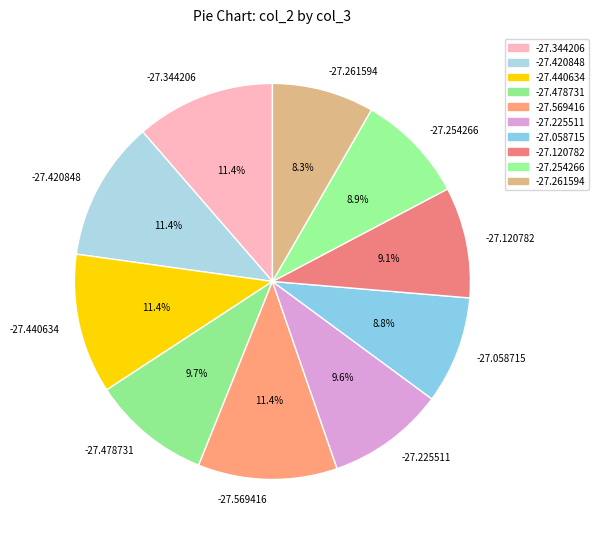

Does -27.120782 represent more than half of the total?

No